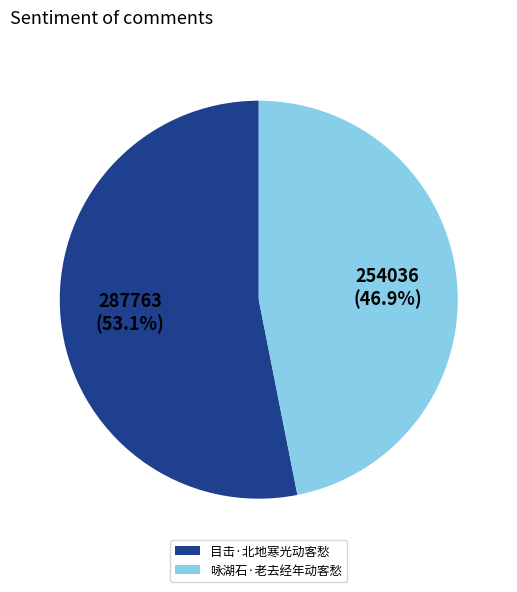

What is the ratio of the value at 咏湖石·老去经年动客愁 to the value at 目击·北地寒光动客愁?

0.9